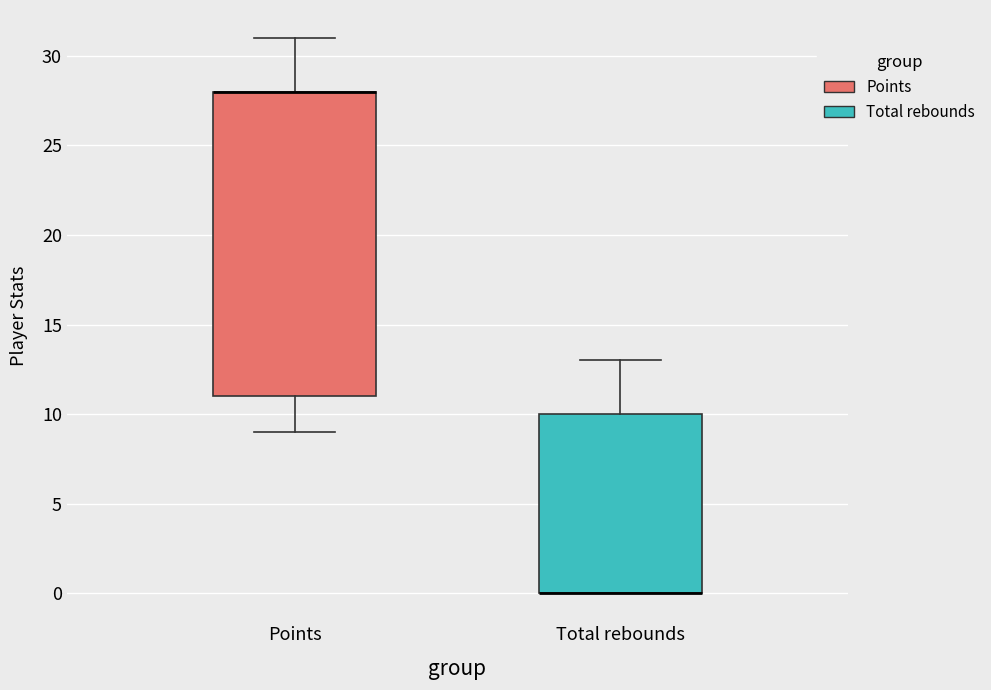

Reading left to right, read every box against the y-axis: the position of its median line, the range the box covers, and the ends of its whiskers. The values are not printed on the chart, so give them approximately, as read against the axis.

Points: median 28 (drawn on the box's upper edge), box 11 to 28, whiskers 9 to 31
Total rebounds: median 0 (drawn on the box's lower edge), box 0 to 10, whiskers 0 to 13